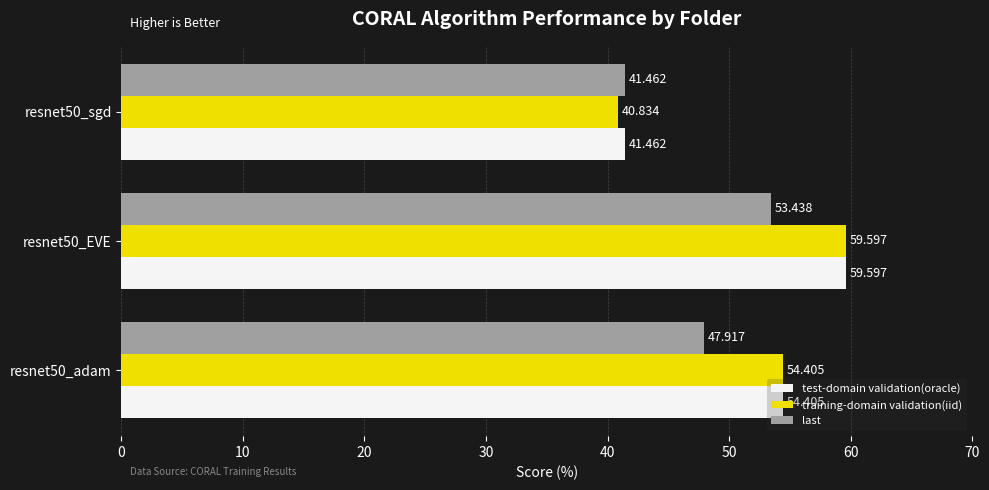

Which series has the widest spread of values?

training-domain validation(iid)